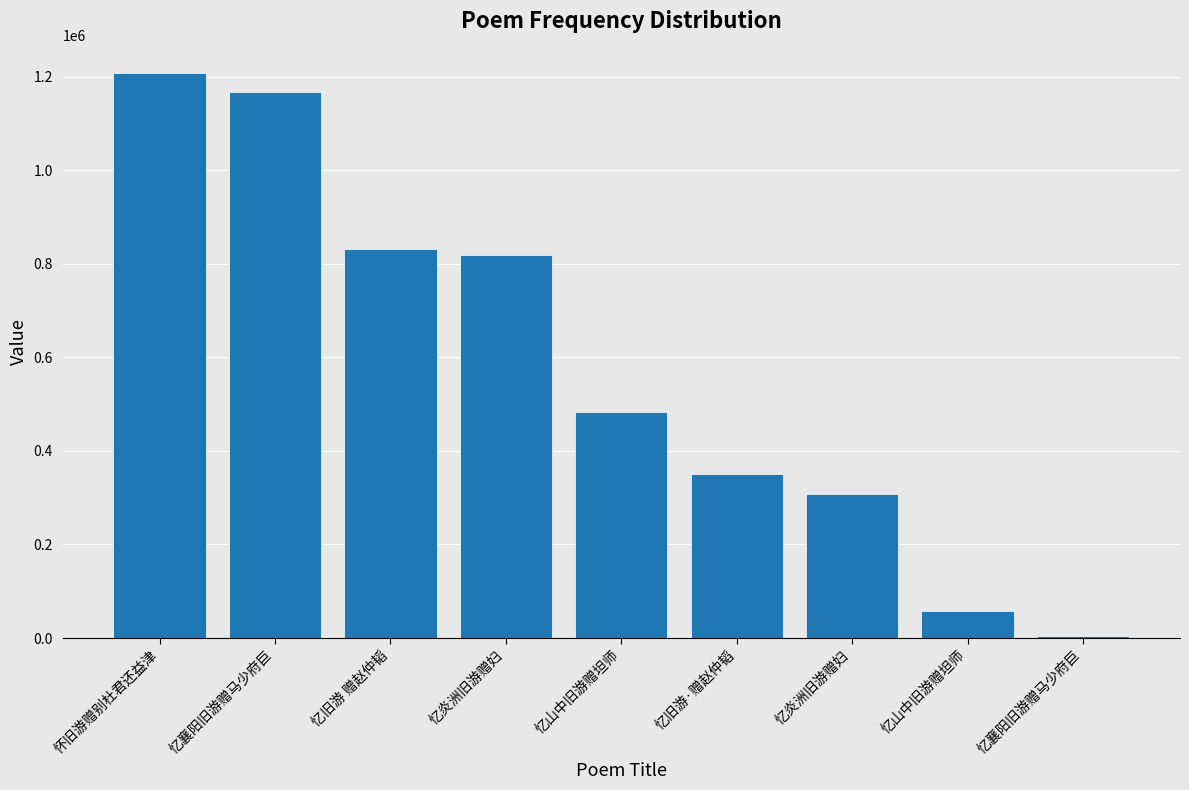

What is the difference between the second highest and second lowest values?

1110923